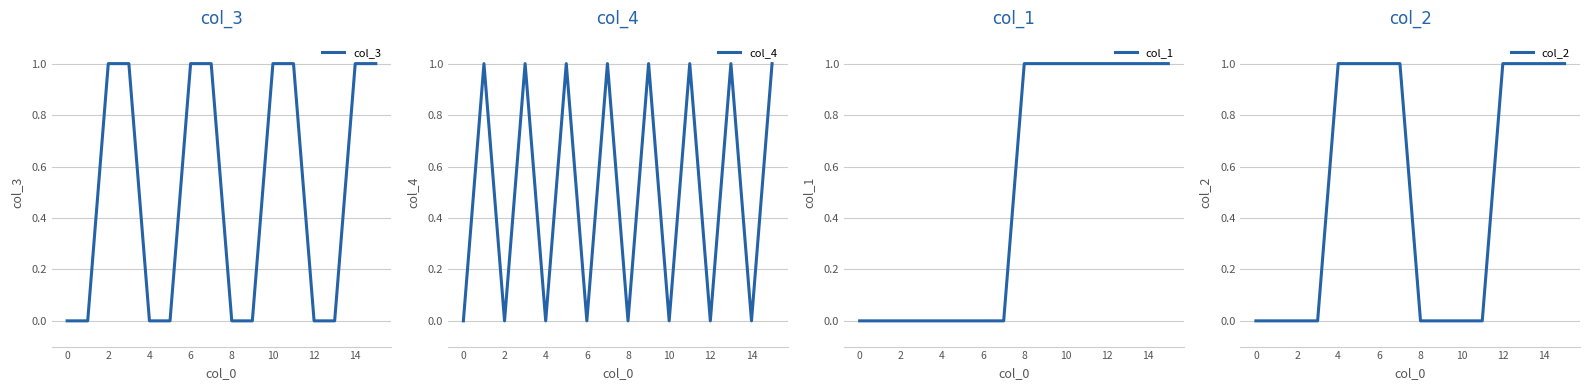

What is the difference between the highest and lowest values at 9?

1